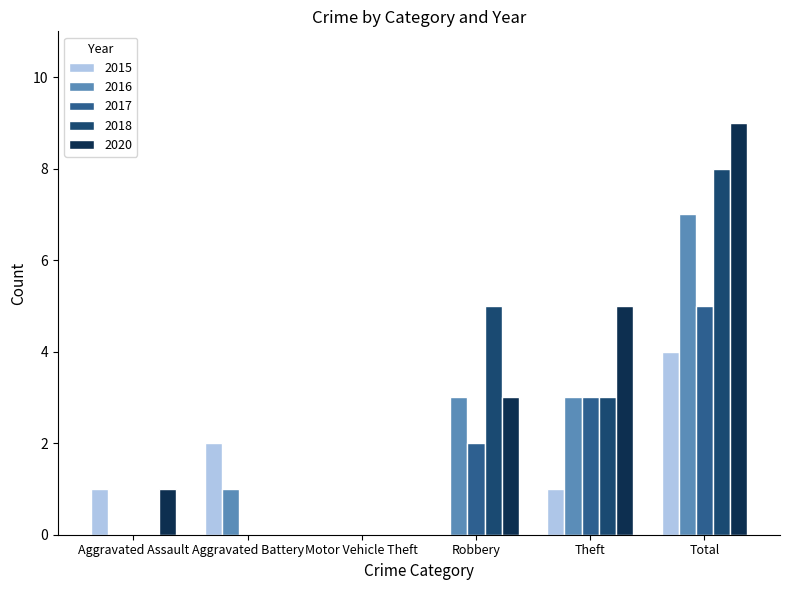

Which series has the widest spread of values?

2020